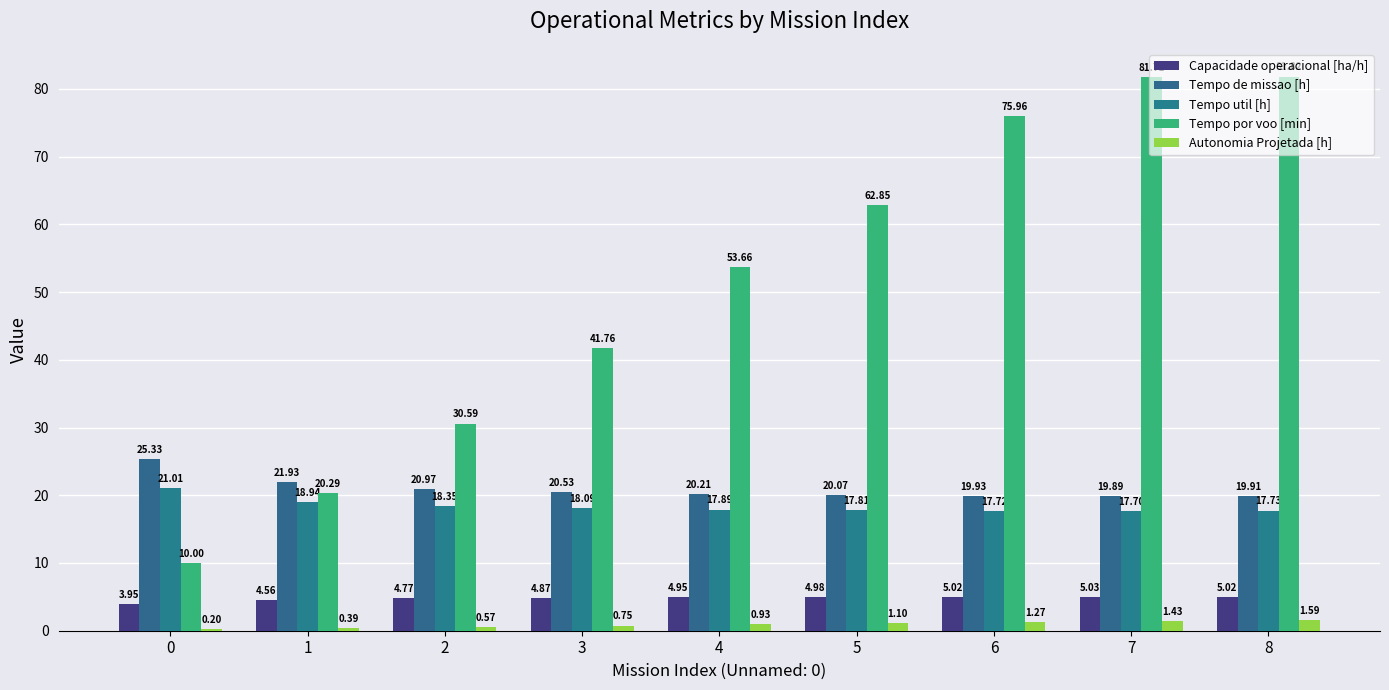

What is the value of the Tempo de missao [h] bar at the 2nd from the left?

21.9